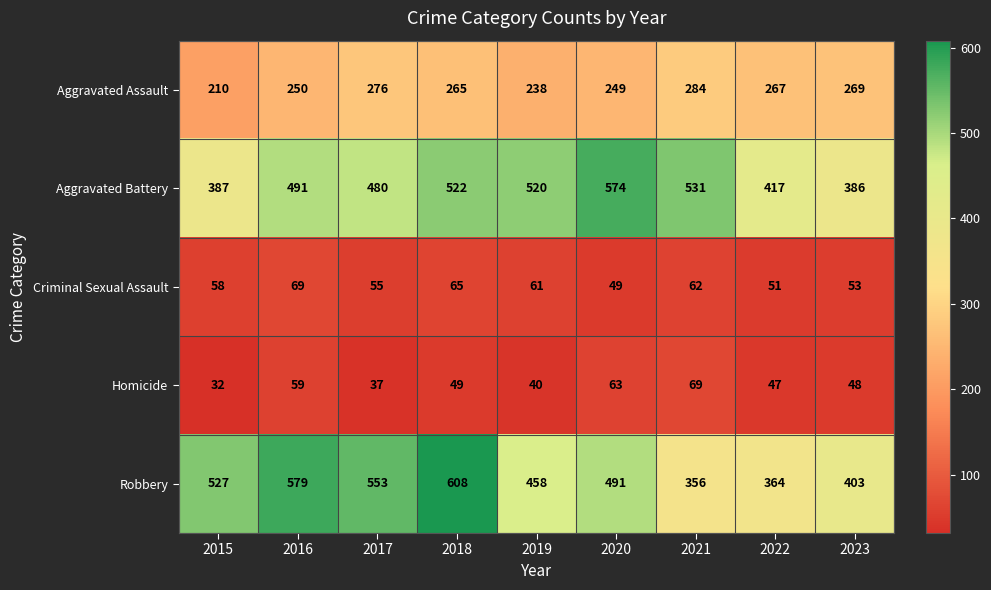

Which series changed the most between 2021 and 2022?

Aggravated Battery